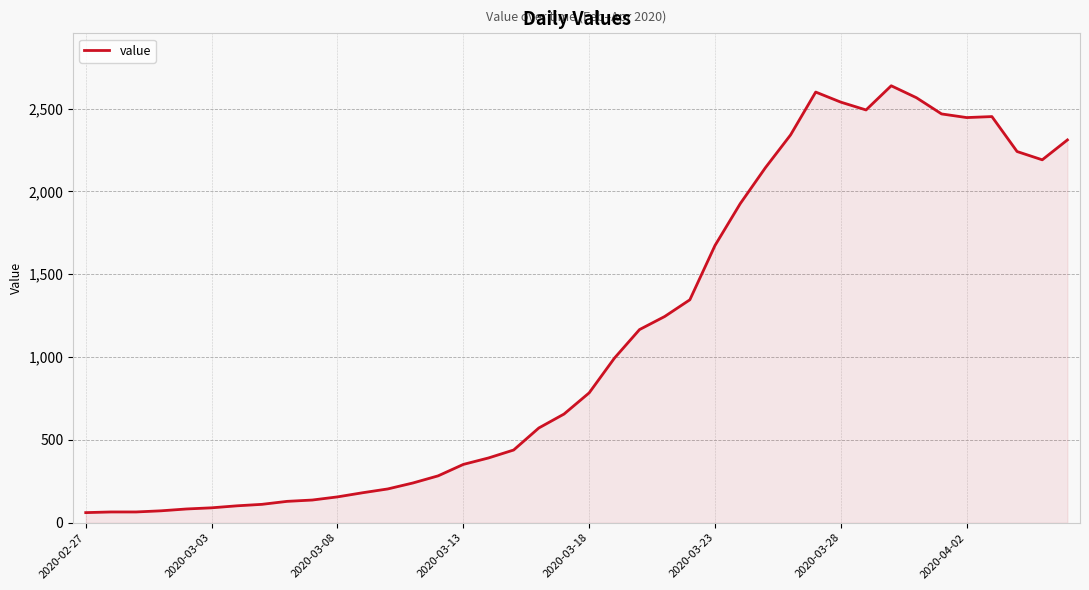

What is the difference between the maximum and minimum values?

2577